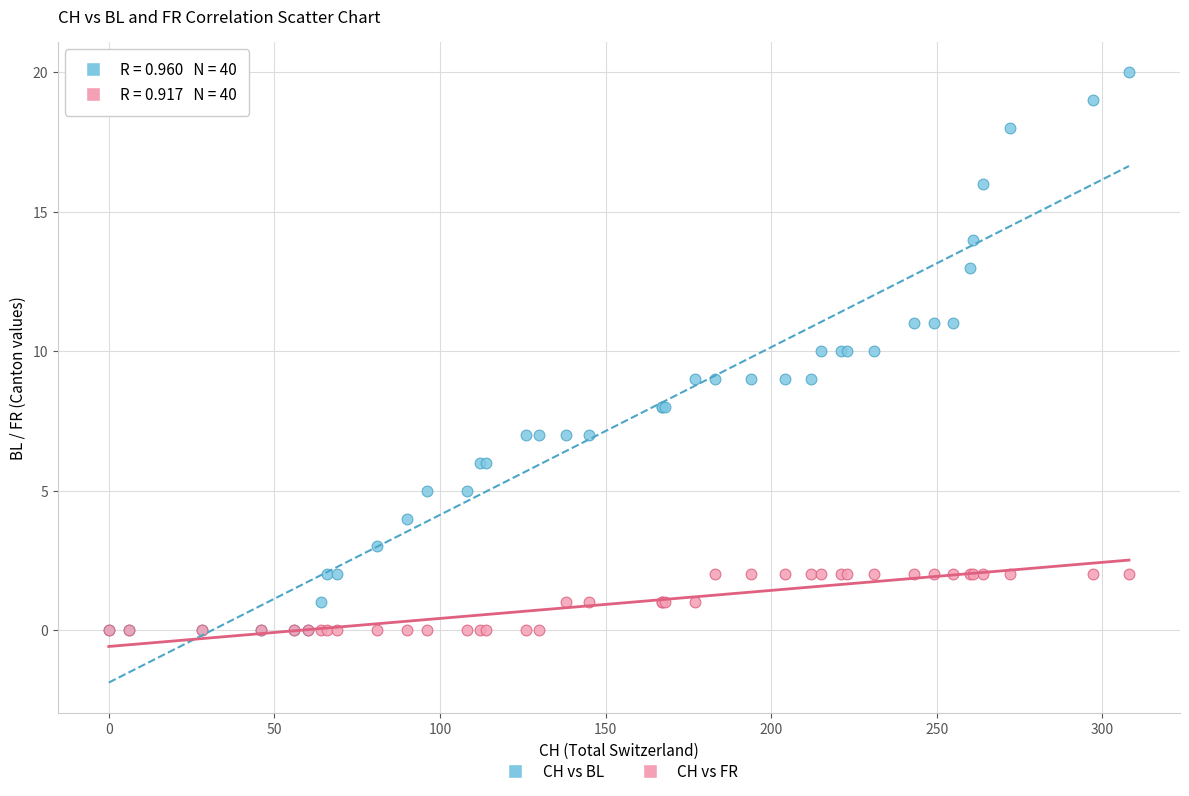

Which series contains the highest Y value?

CH vs BL